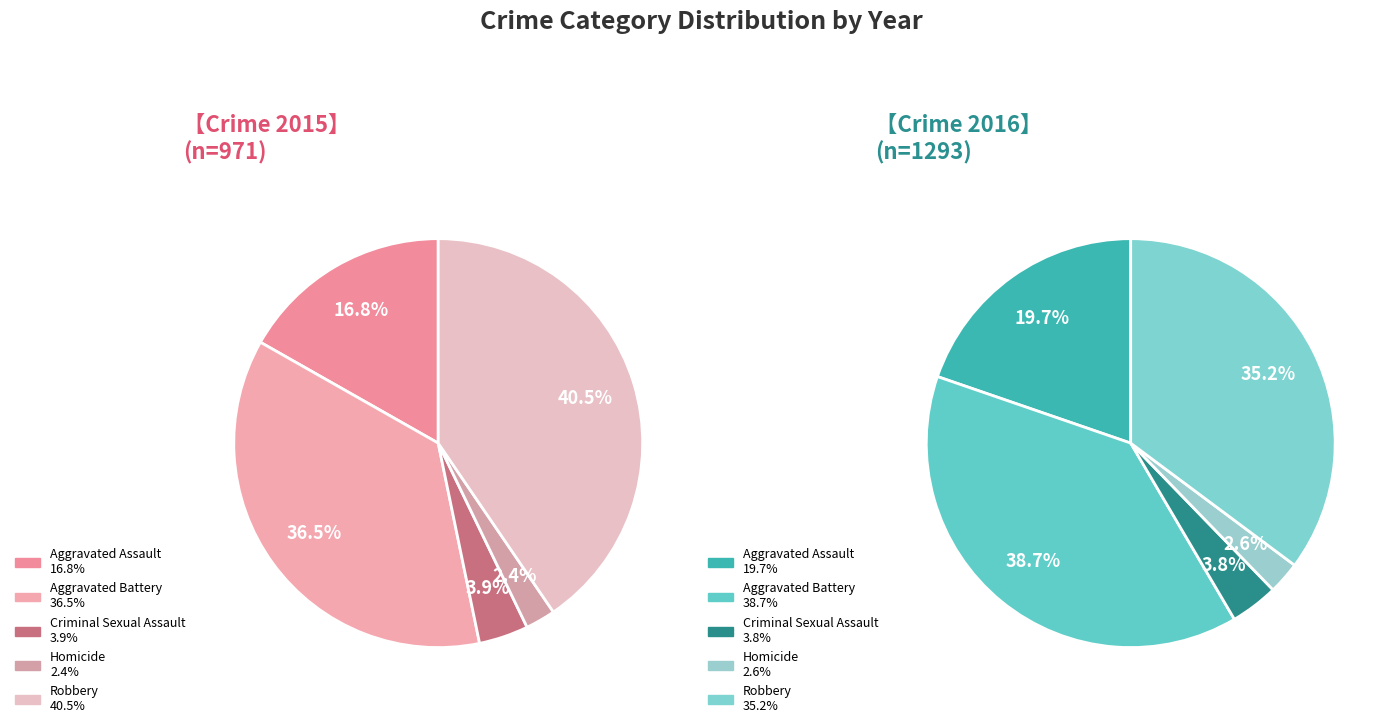

The Criminal Sexual Assault slice represents 14% of the pie. True or false?

False